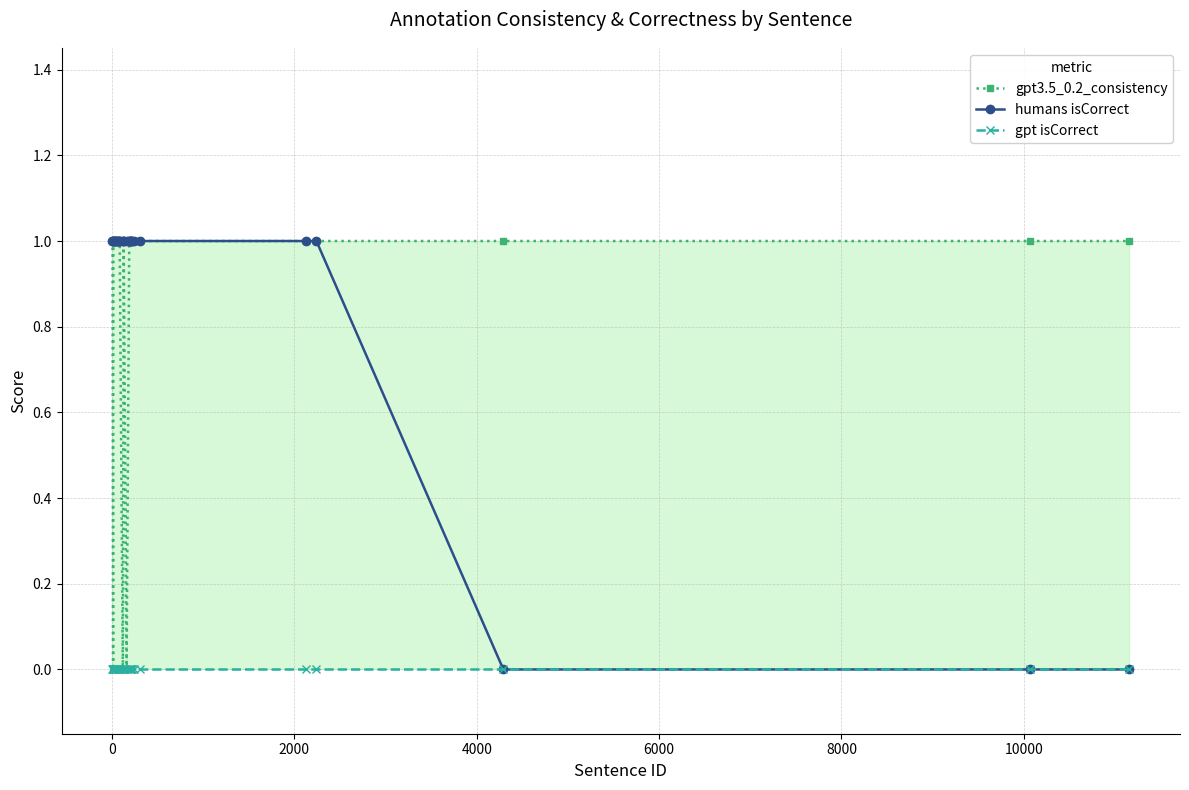

Which series has the largest total across all categories?

humans isCorrect